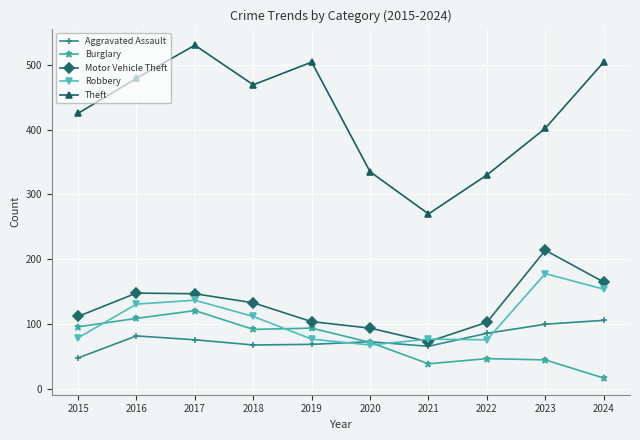

At which category is the sum across all series the highest?

2017